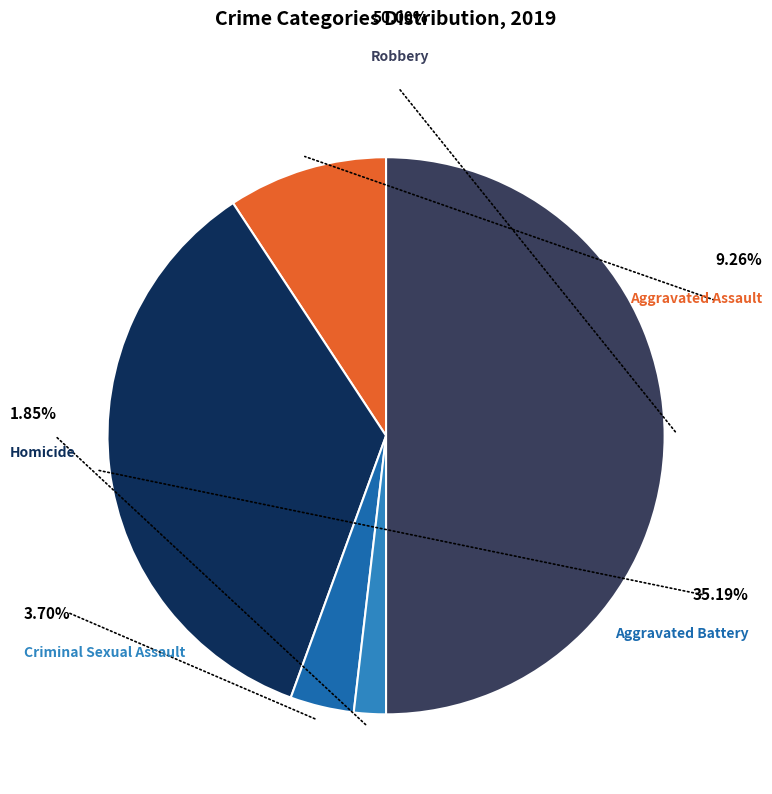

Count the number of slices in the pie.

5